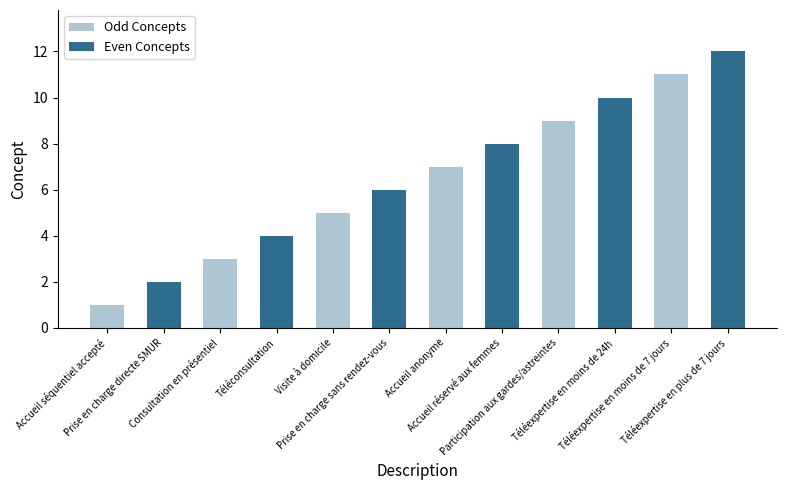

Reading right to left, transcribe all the data shown in this chart.

12	11	10	9	8	7	6	5	4	3	2	1